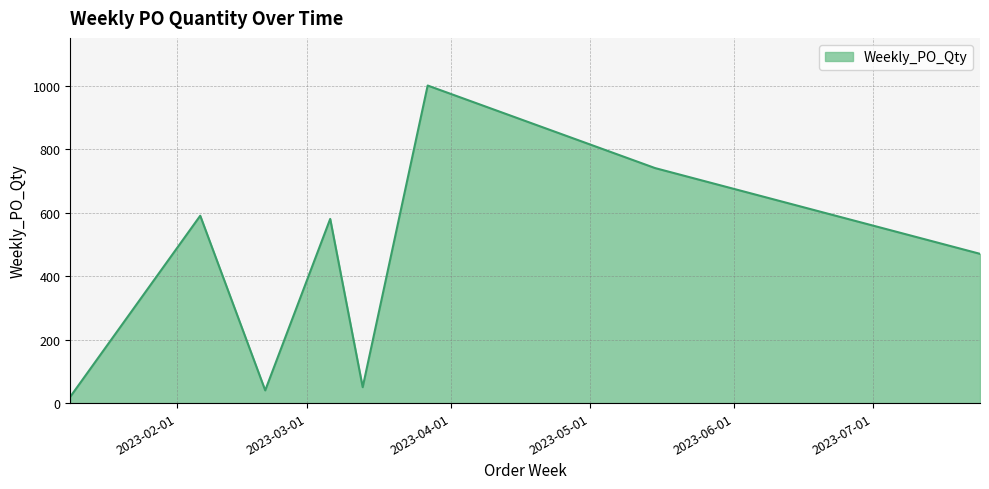

What is the maximum value shown in the chart?

1000